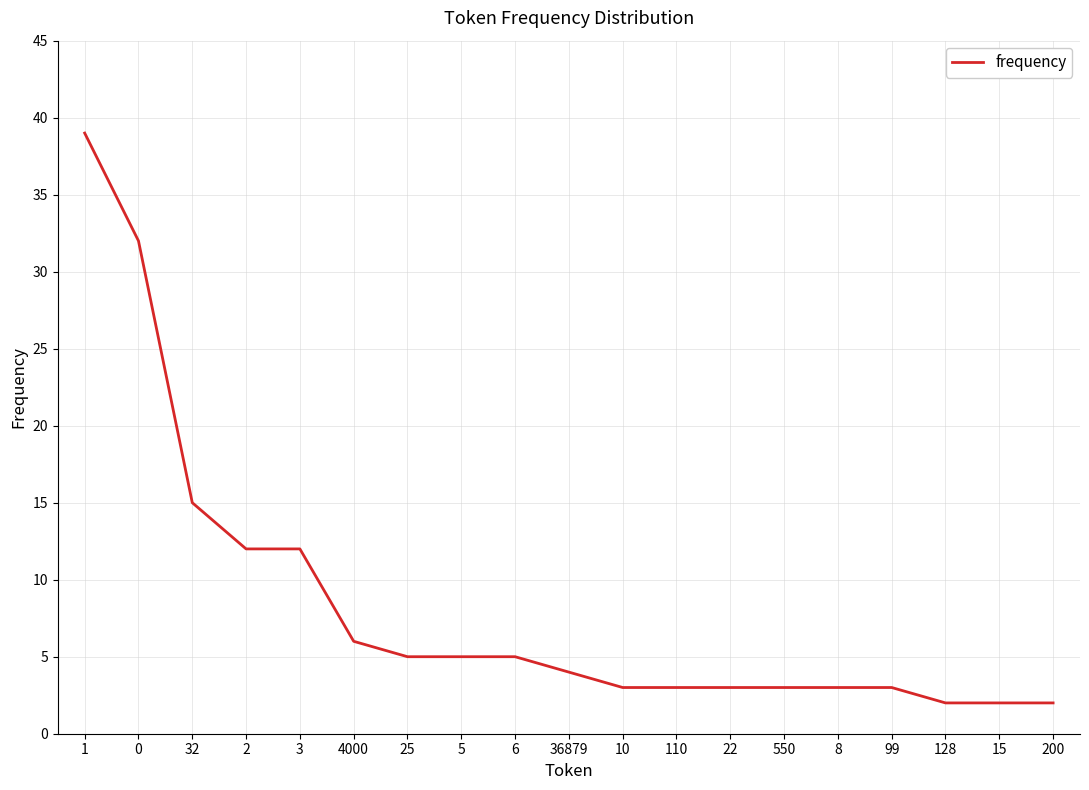

What position from the right is 36879?

10